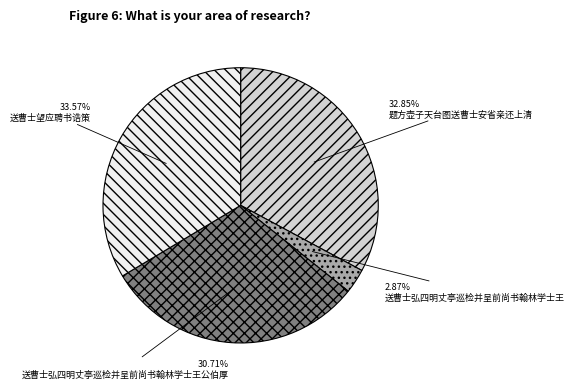

The 送曹士望应聘书诰策 slice represents 44% of the pie. True or false?

False